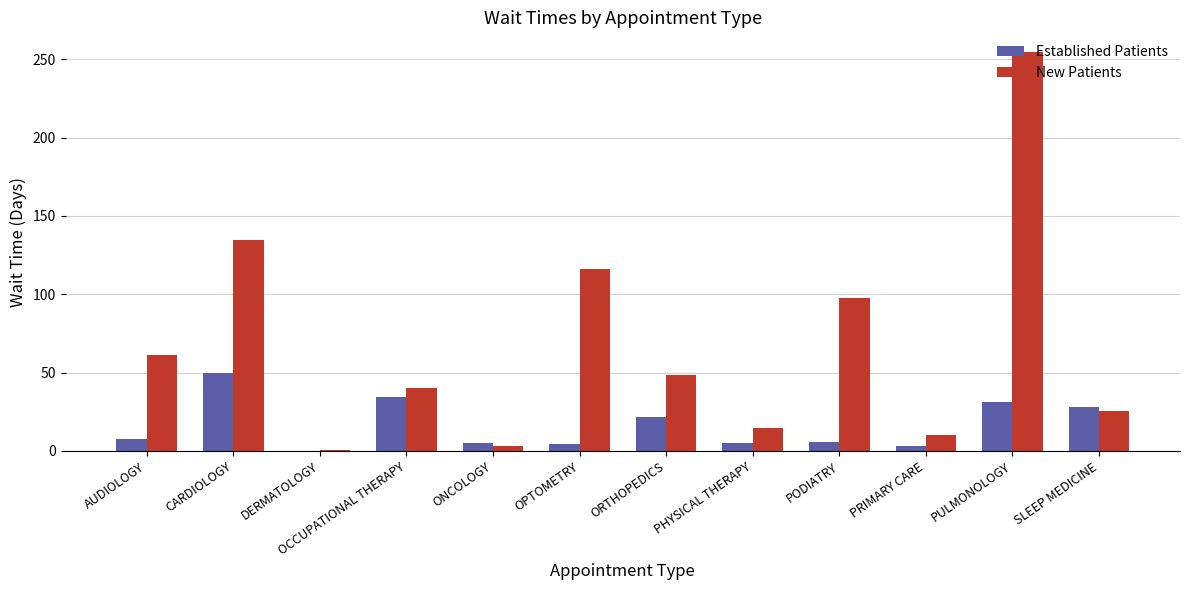

What is the highest value of the New Patients series?

254.5